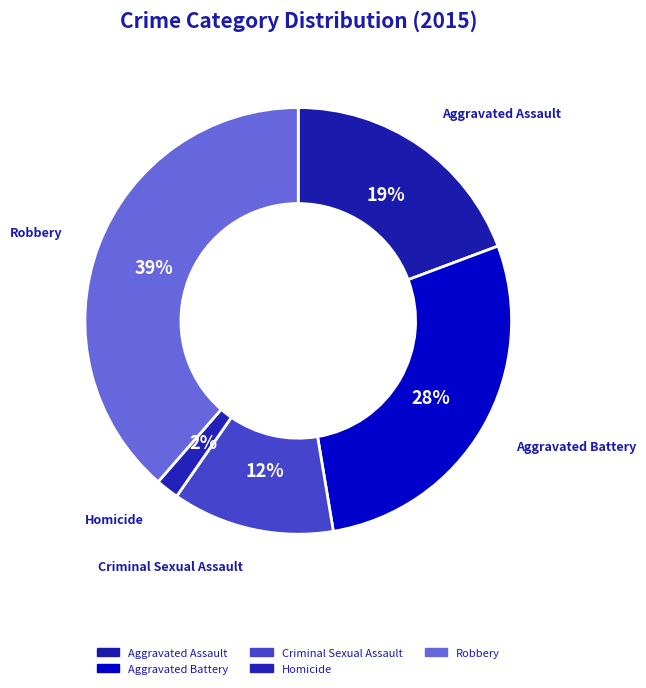

How many segments does this pie chart have?

5